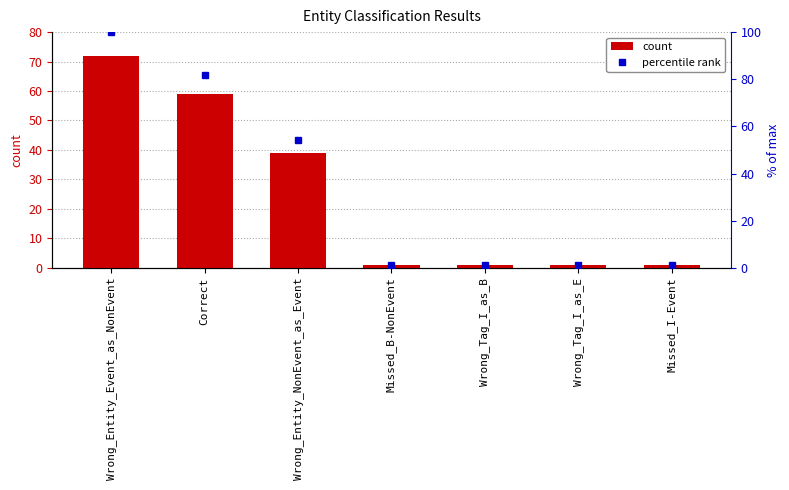

What is the minimum value shown in the chart?

1.0